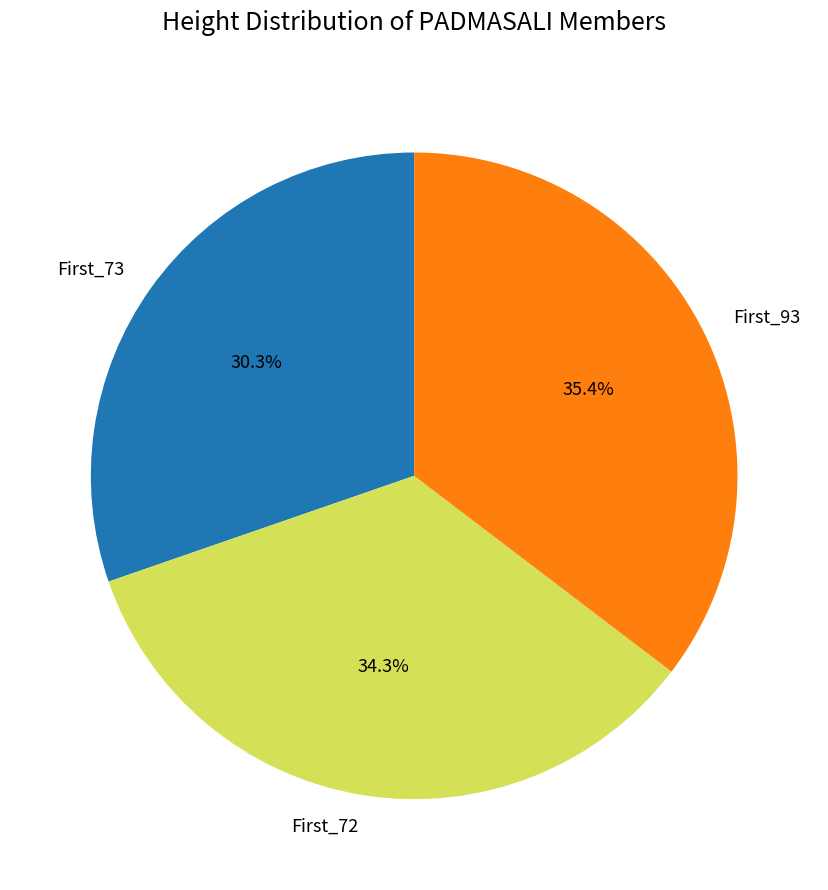

To the nearest percent, what is the average slice percentage?

33%